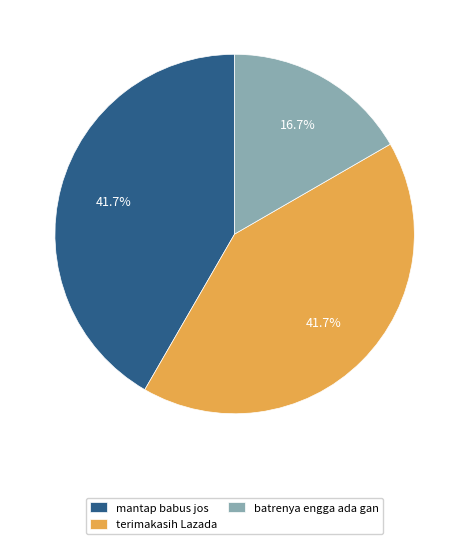

To the nearest percent, what percentage of the pie is batrenya engga ada gan?

17%